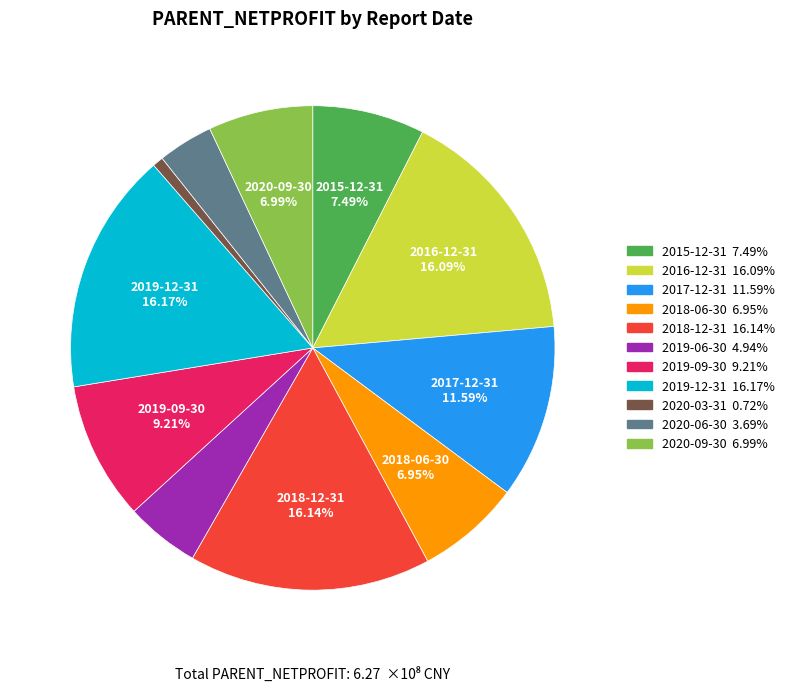

To the nearest percent, what is the combined percentage of 2020-06-30 and 2019-06-30?

9%